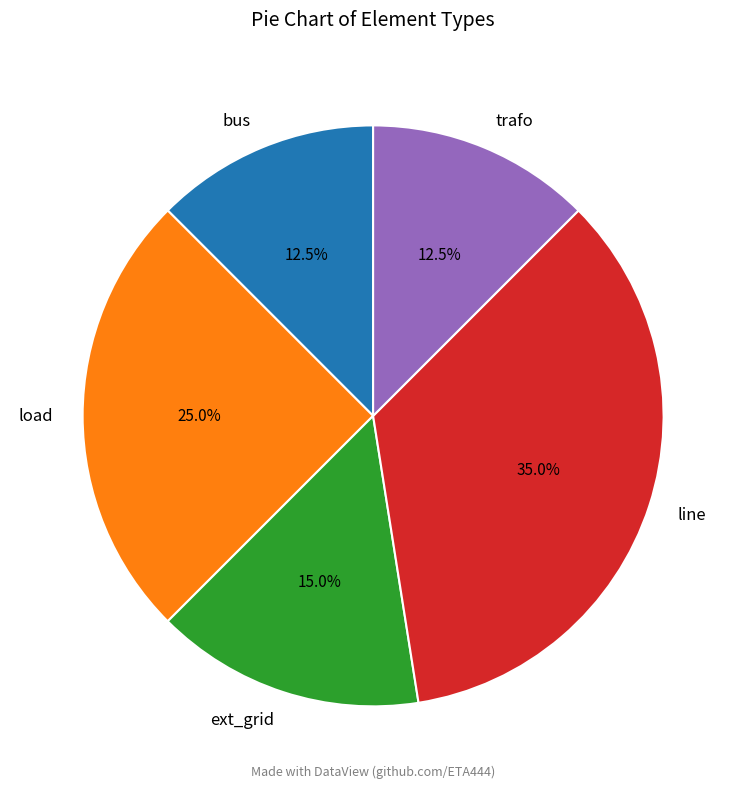

Which category has the biggest portion of the pie?

line